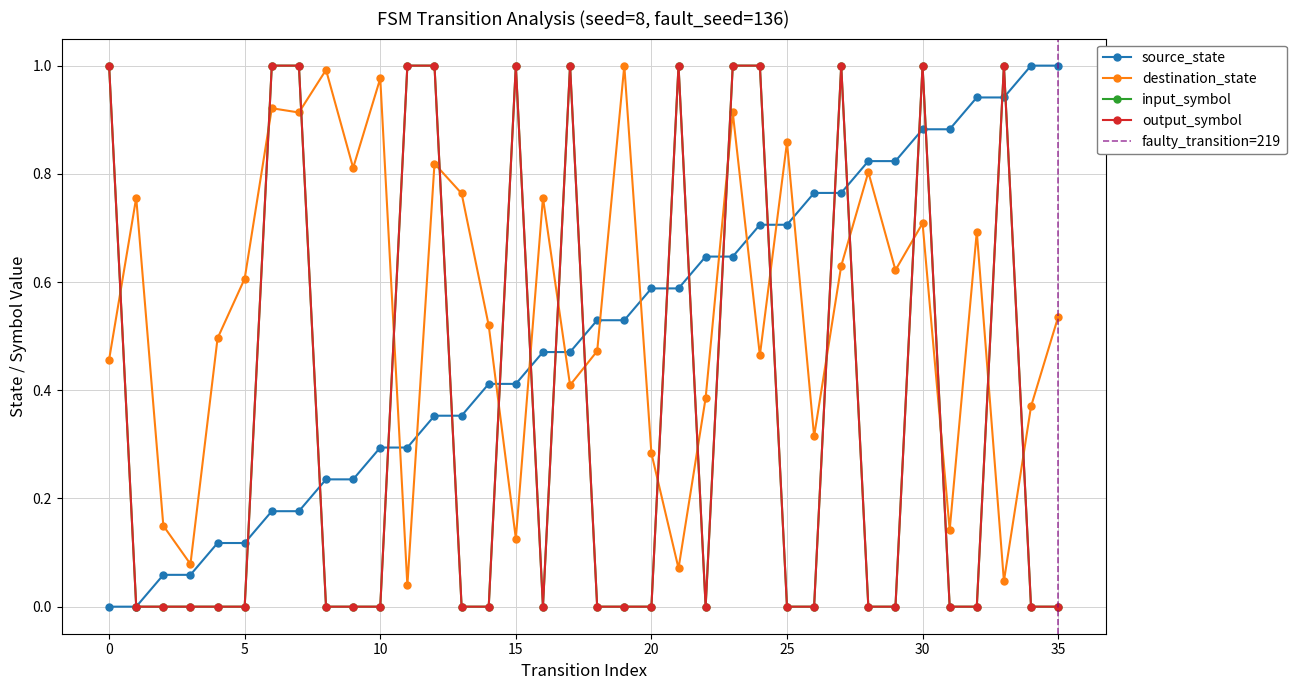

True or false: input_symbol_num has a value of 1.0 at 30.

True